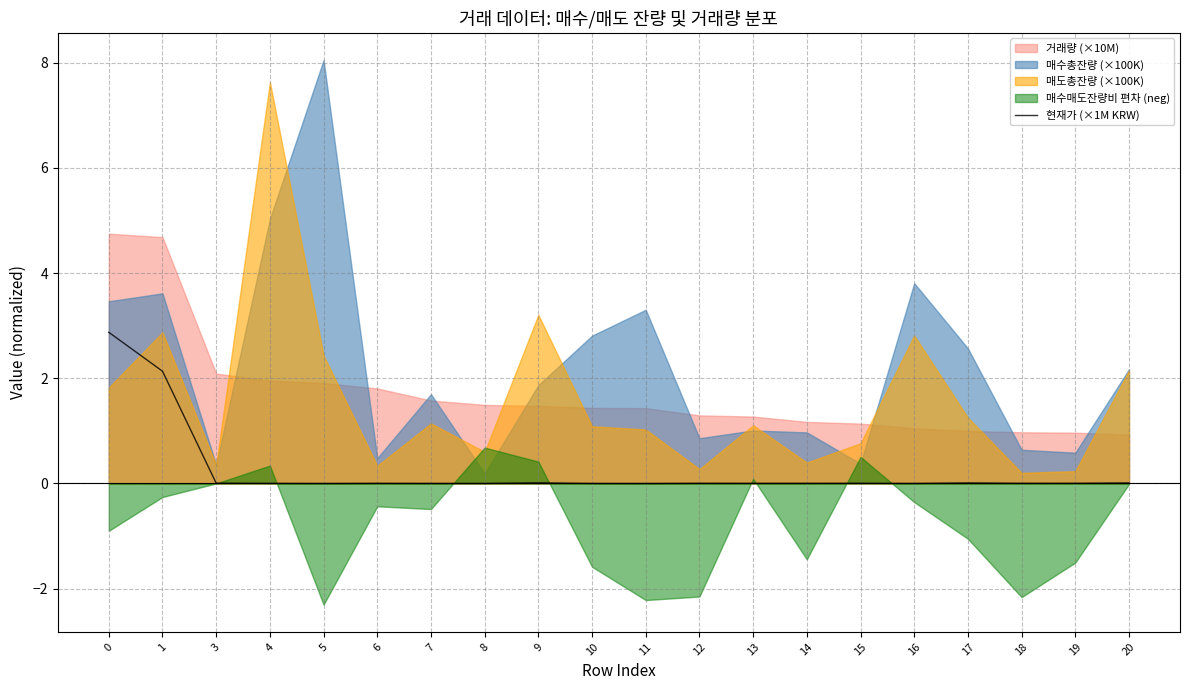

At which label is the value closest to 1?

9